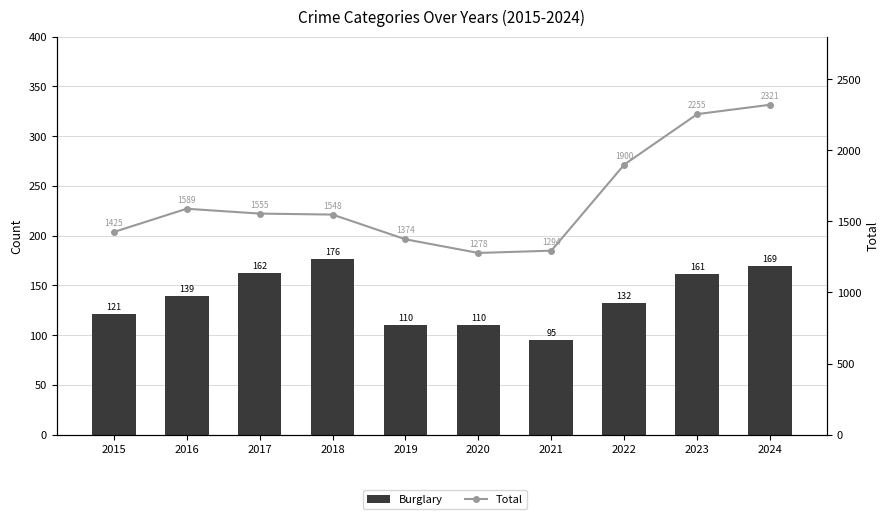

List the series in order of their overall mean, highest first.

Total, Burglary